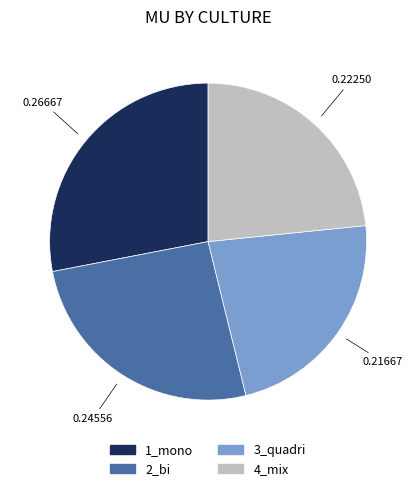

Is the sum of 3_quadri and 4_mix greater than half?

No